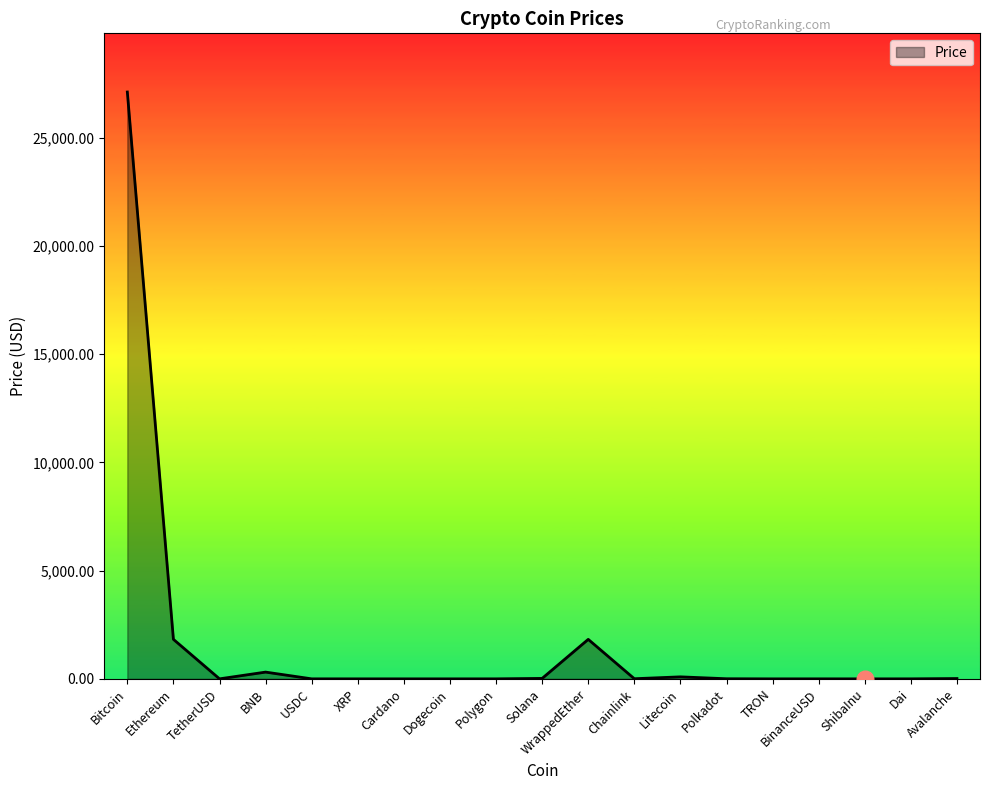

True or false: the data shows 10980.3 at Bitcoin.

False